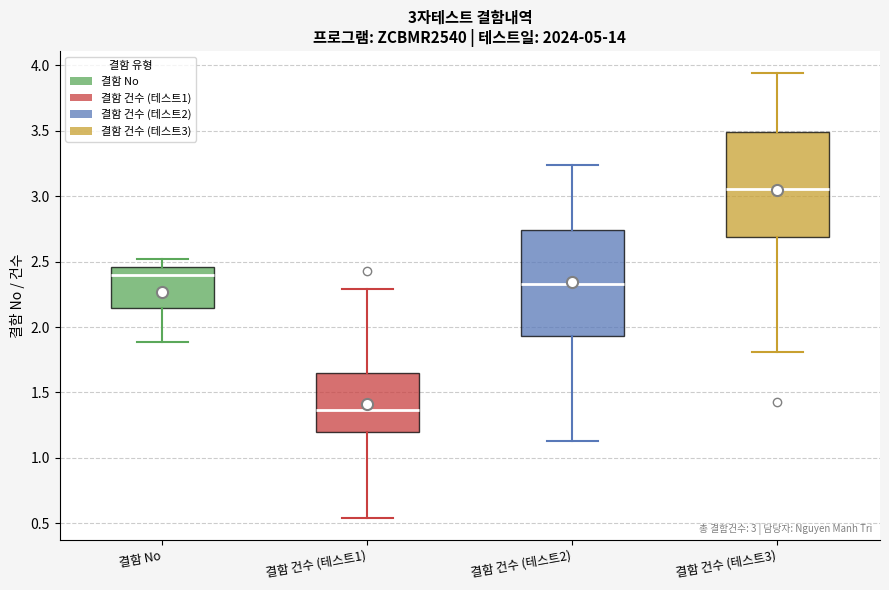

Which box's median line is the highest?

결함 건수 (테스트3)